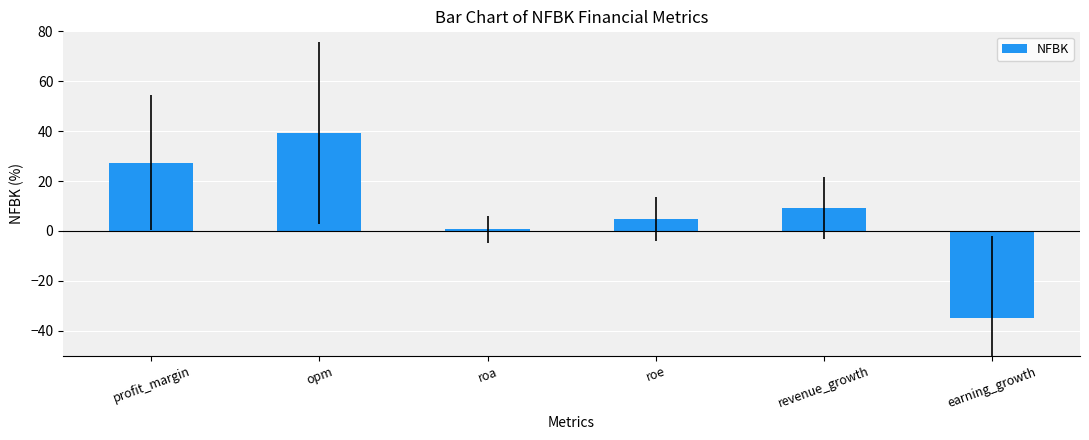

Rank the categories by value from highest to lowest.

opm, profit_margin, revenue_growth, roe, roa, earning_growth